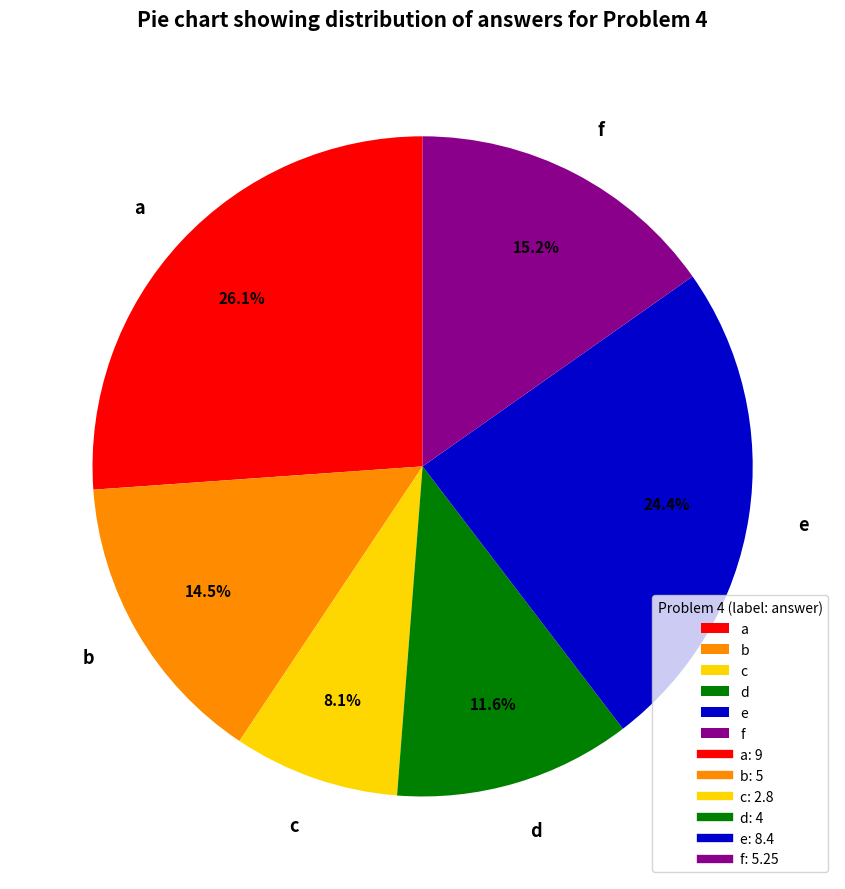

What is the smallest slice in the pie chart?

c